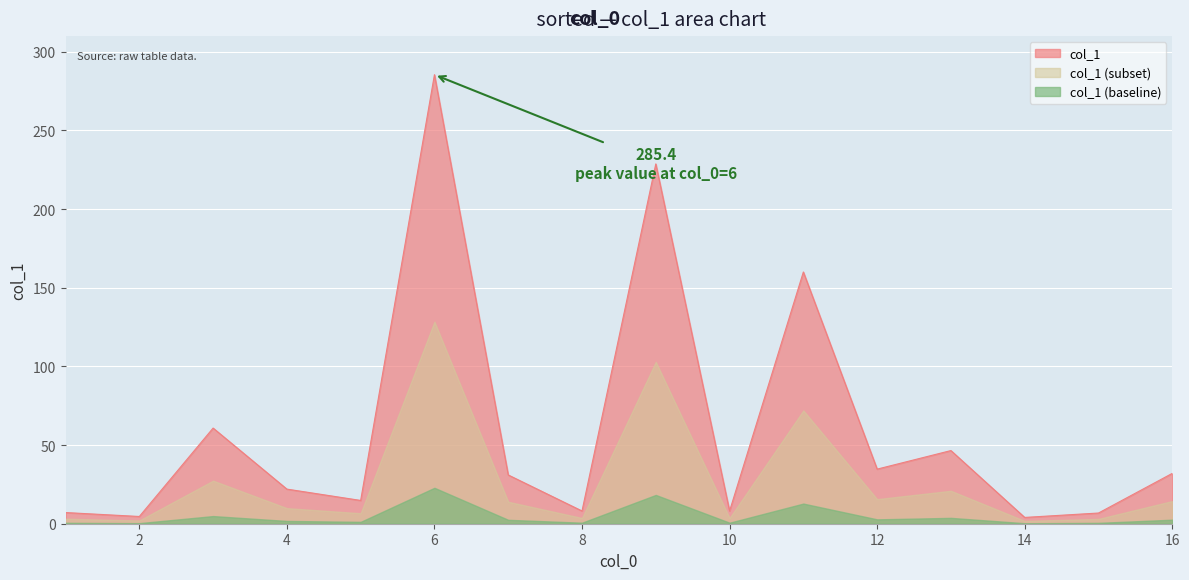

Which category has the highest value across all series?

6